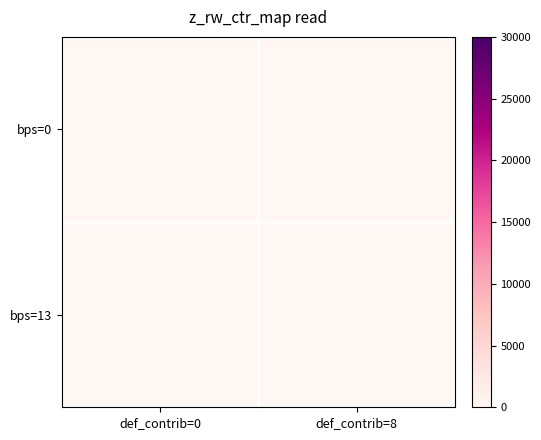

Which category has the highest value across all series?

def_contrib=8